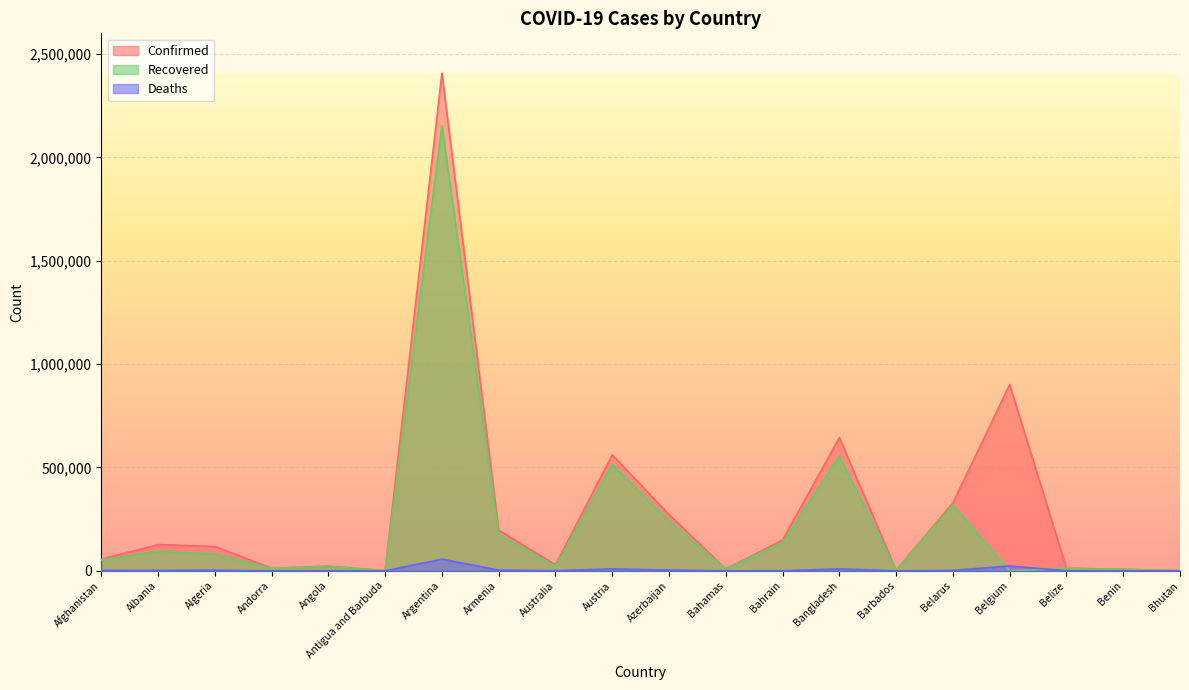

Read the Deaths value at Belize, to the nearest 50.

300